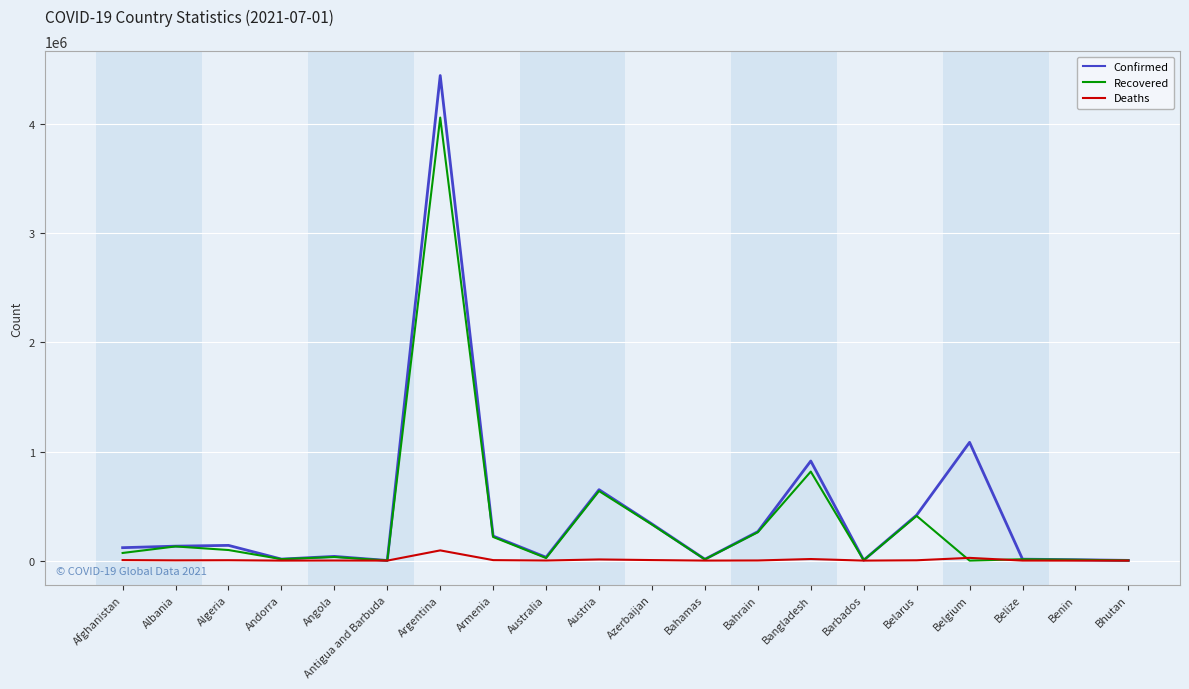

The value of Confirmed at Azerbaijan is 533062. True or false?

False